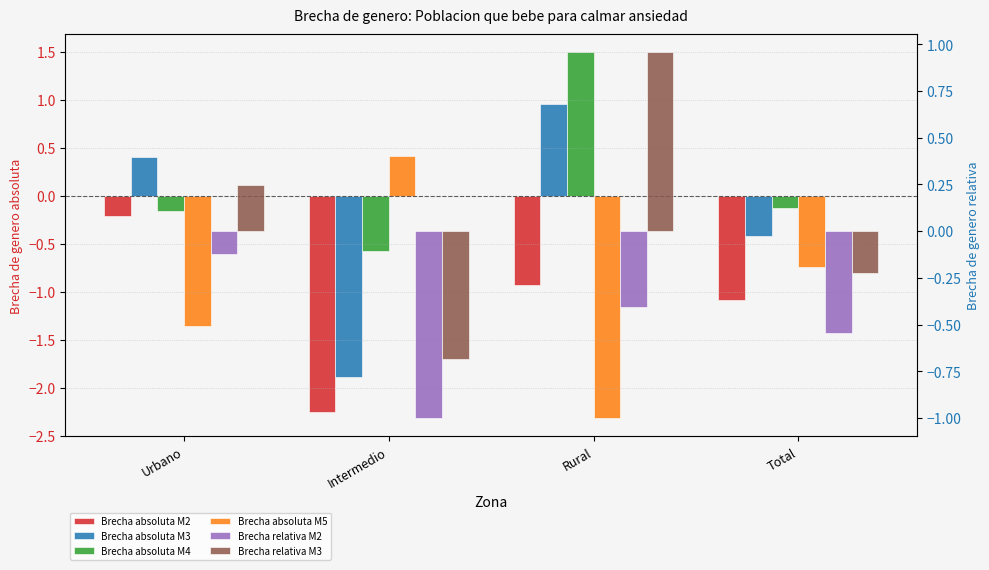

At which category is the sum across all series the highest?

Rural